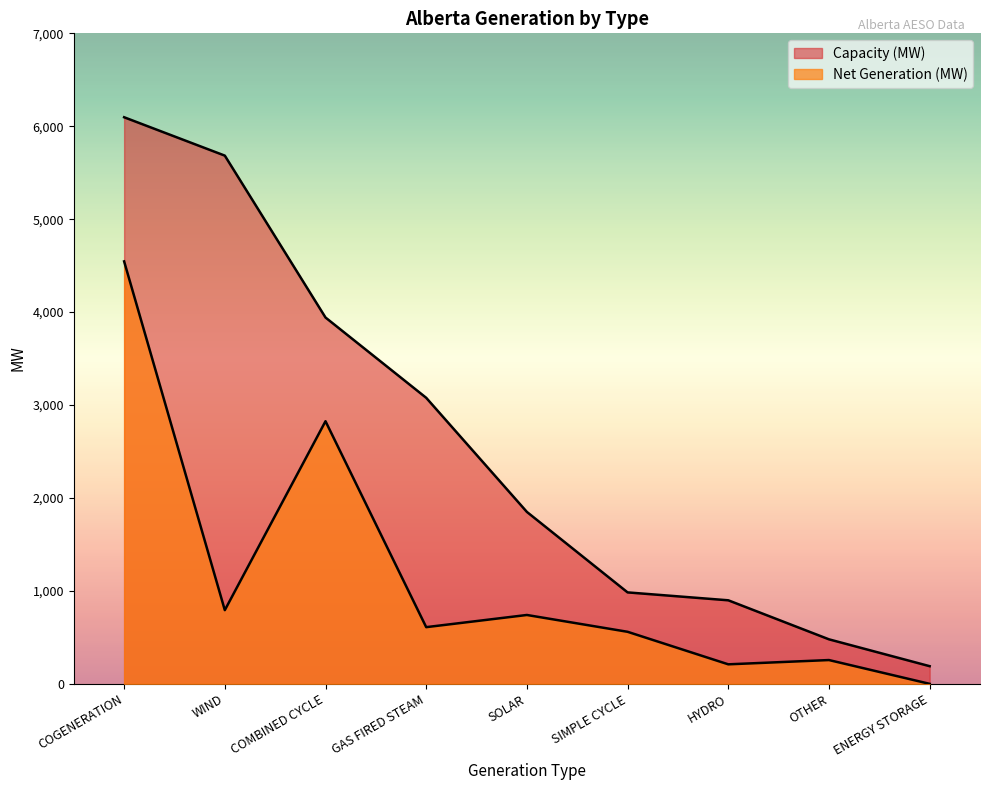

True or false: Capacity (MW) has a value of 3078 at GAS FIRED STEAM.

True